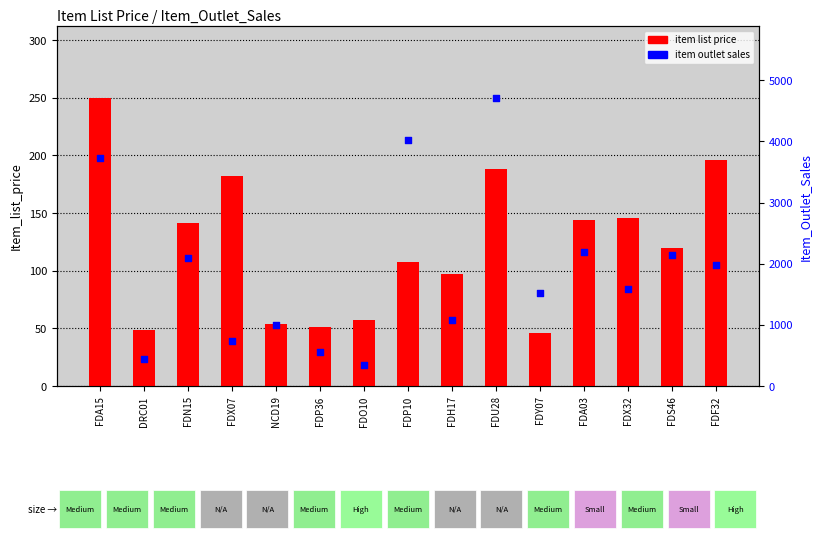

Which series contains the lowest Y value?

item list price